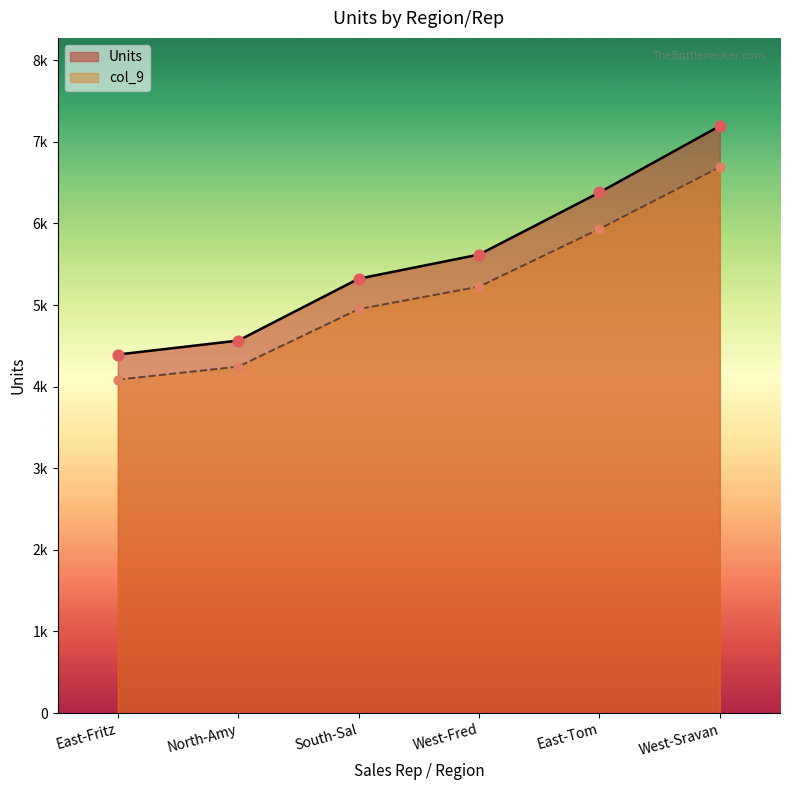

At how many categories does at least one series exceed 5065?

4